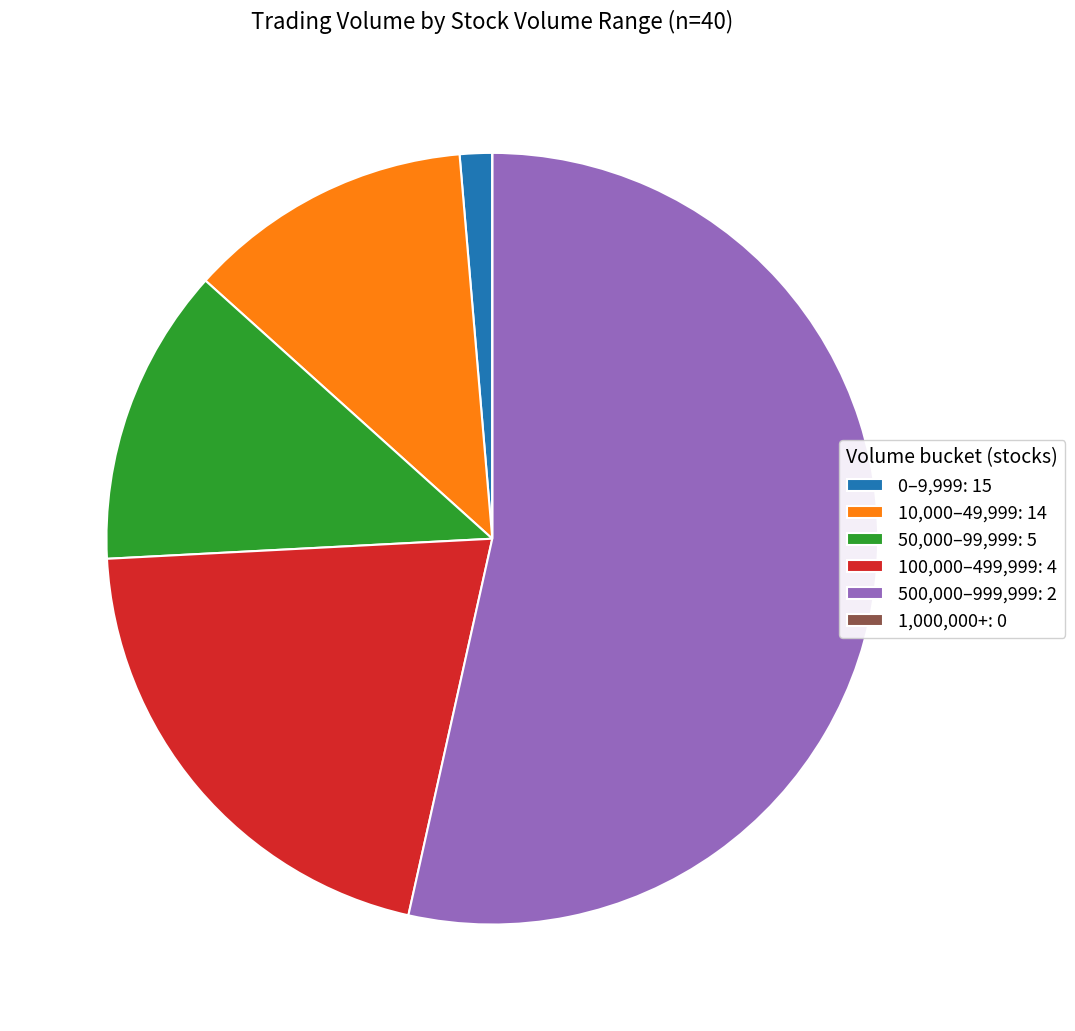

Which has a higher value, 0–9,999: 15 or 100,000–499,999: 4?

100,000–499,999: 4